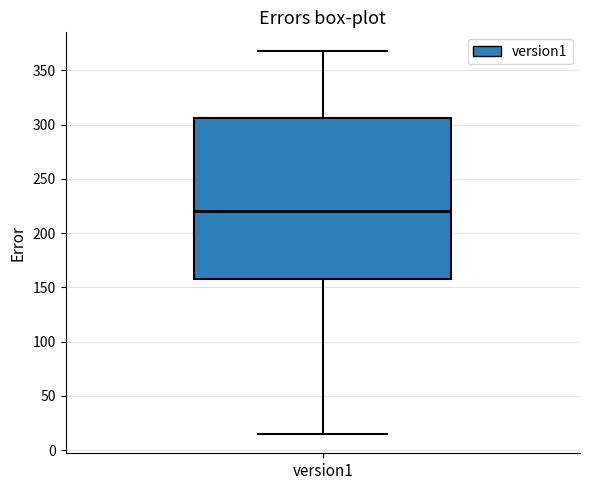

Transcribe this box plot: give where the median line is, the range the box spans, and where the two whiskers end, as read against the y-axis. The values are not printed on the chart, so give them approximately, as read against the axis.

median 220, box 160 to 305, whiskers 15 to 365